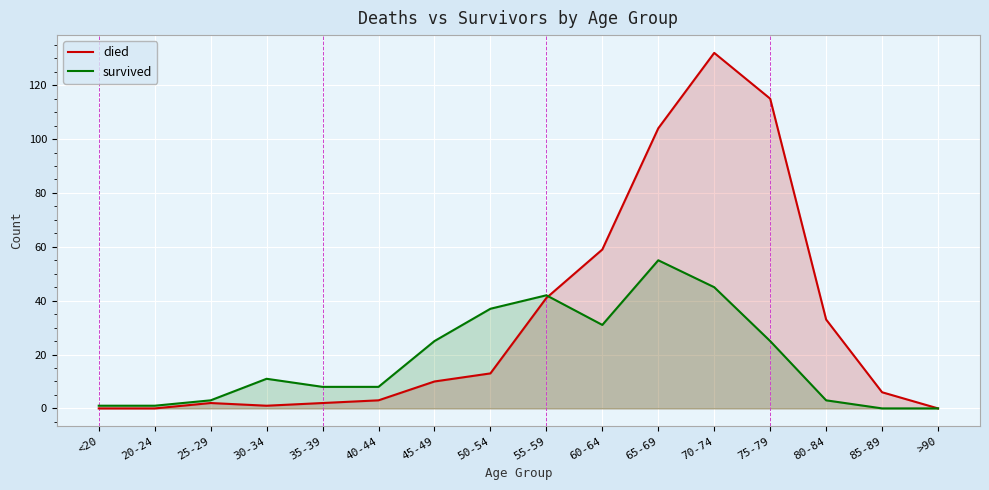

What is the label of the 11th point from the right?

40-44